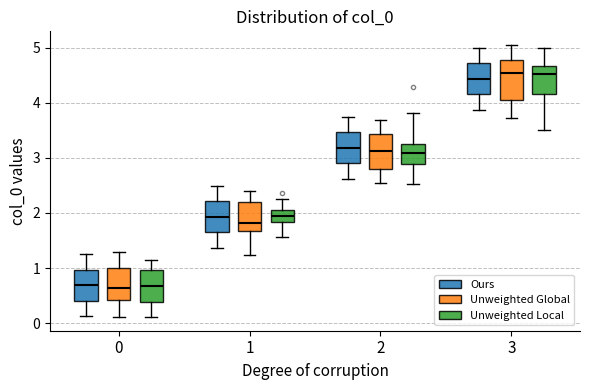

Where does the upper whisker of the box for 1 (Unweighted Local) end on the y-axis? The values are not printed on the chart, so give them approximately, as read against the axis.

2.3